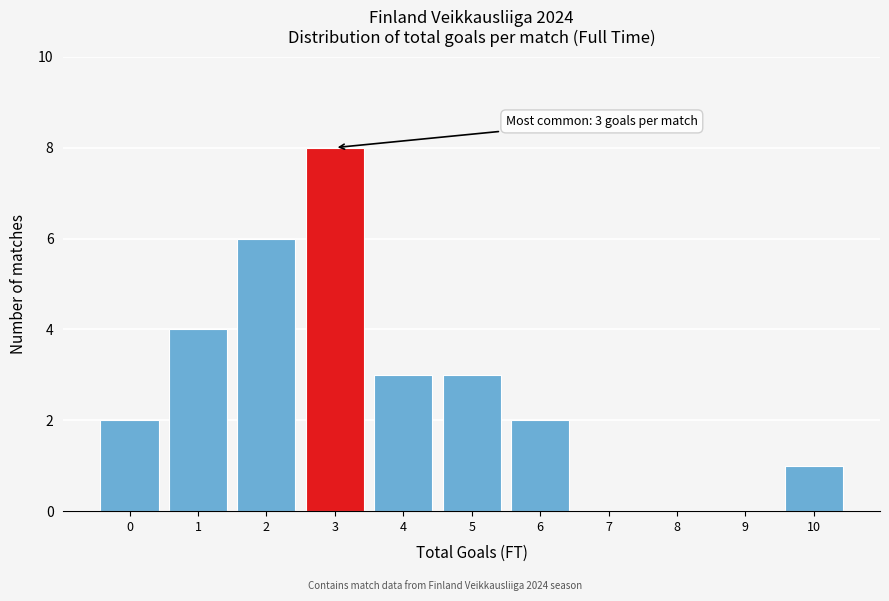

Reading right to left, extract all data points from this chart.

10=1	9=0	8=0	7=0	6=2	5=3	4=3	3=8	2=6	1=4	0=2